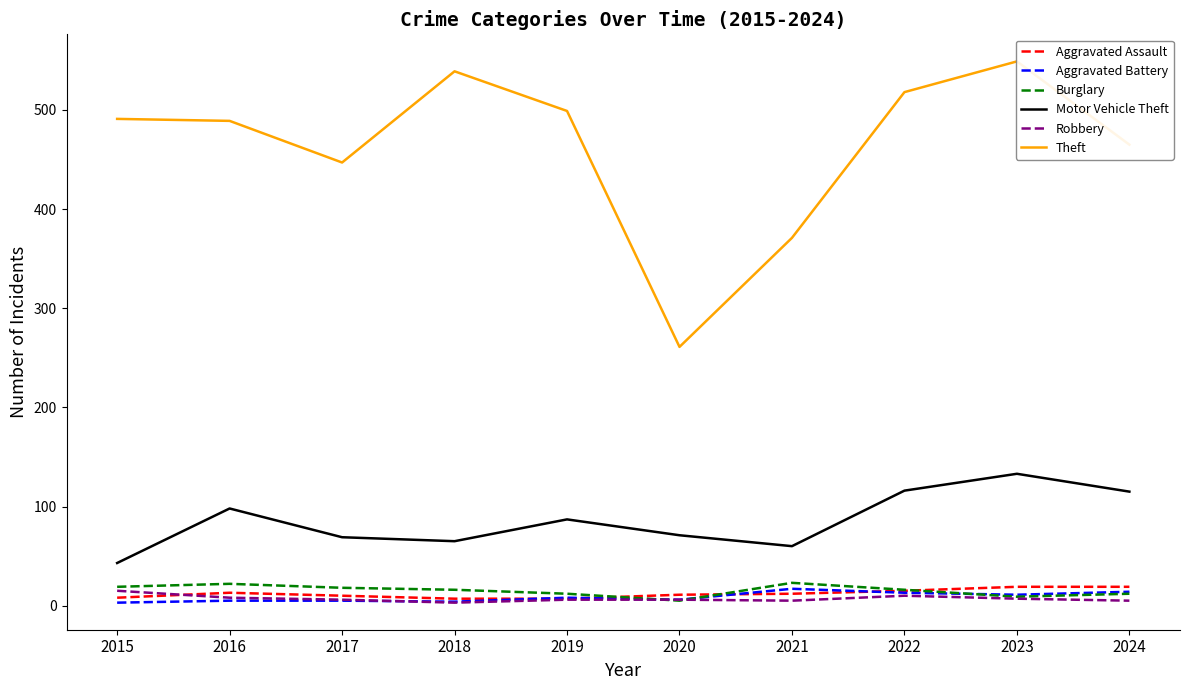

How many lines are shown in the chart?

6